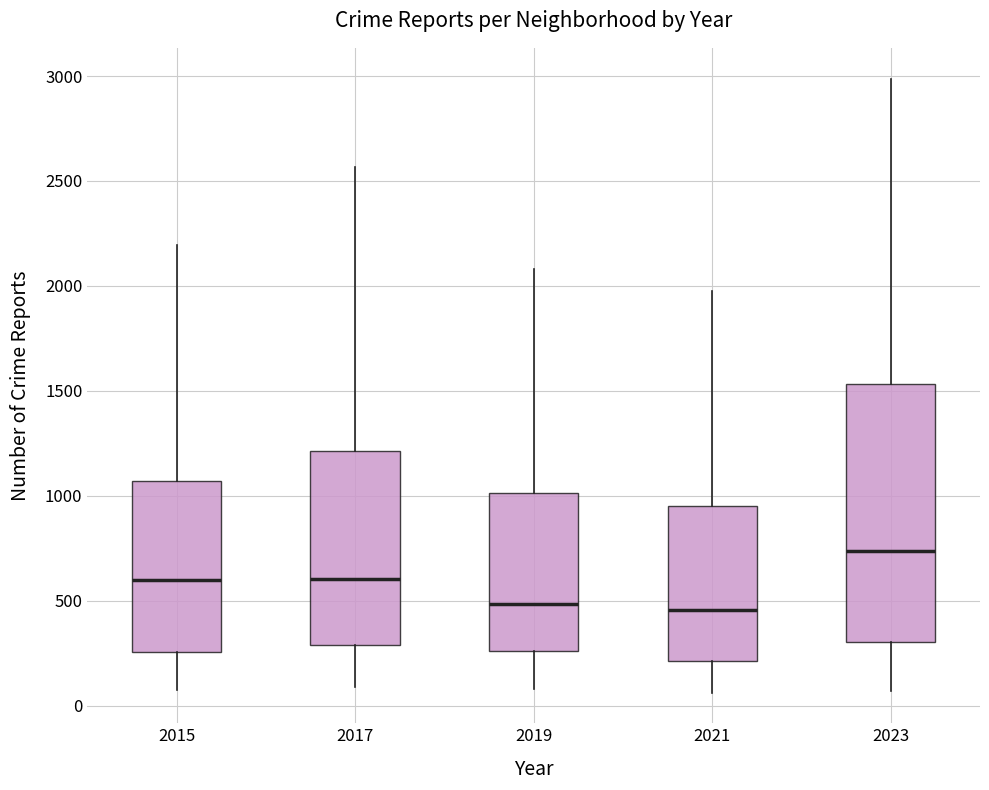

Reading left to right, transcribe this box plot: for each box, give where its median line is, the range the box spans, and where its two whiskers end, as read against the y-axis. The values are not printed on the chart, so give them approximately, as read against the axis.

2015: median 600, box 250 to 1050, whiskers 50 to 2200
2017: median 600, box 300 to 1200, whiskers 100 to 2550
2019: median 500, box 250 to 1000, whiskers 100 to 2100
2021: median 450, box 200 to 950, whiskers 50 to 1950
2023: median 750, box 300 to 1550, whiskers 50 to 3000